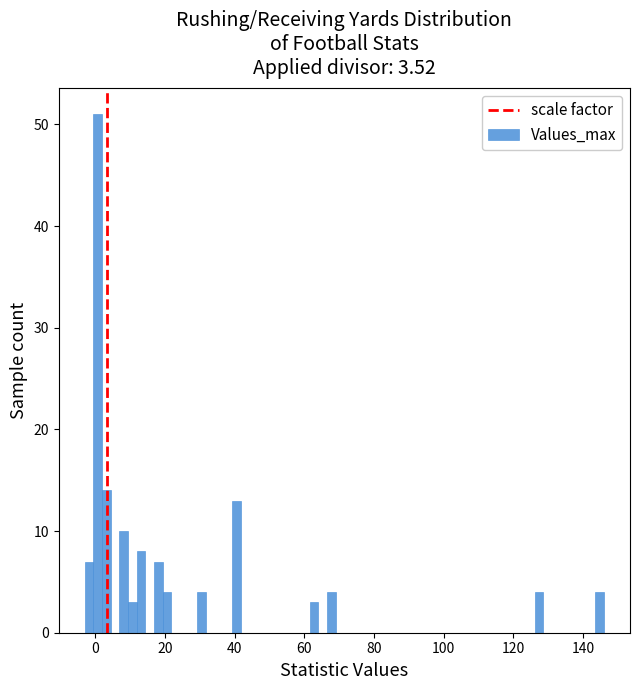

Around what value on the x-axis is the tallest bar? Give the approximate position of its centre, as read against the axis.

0